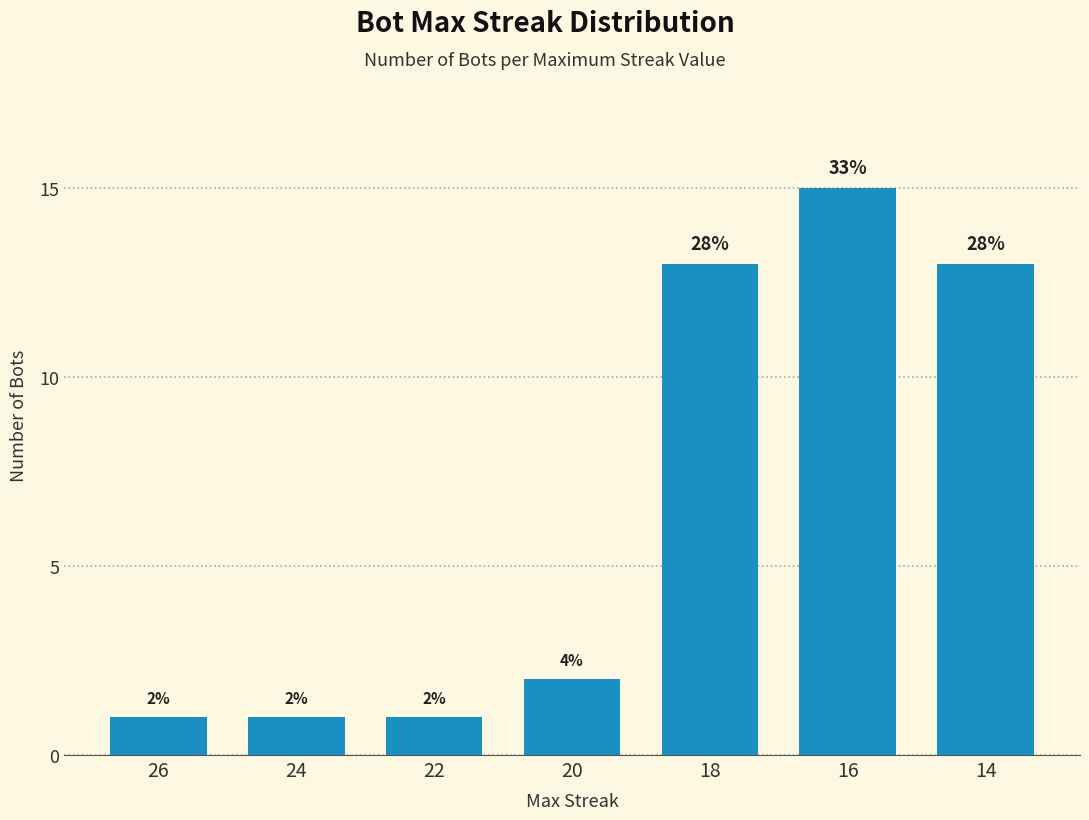

Are the bars horizontal?

No